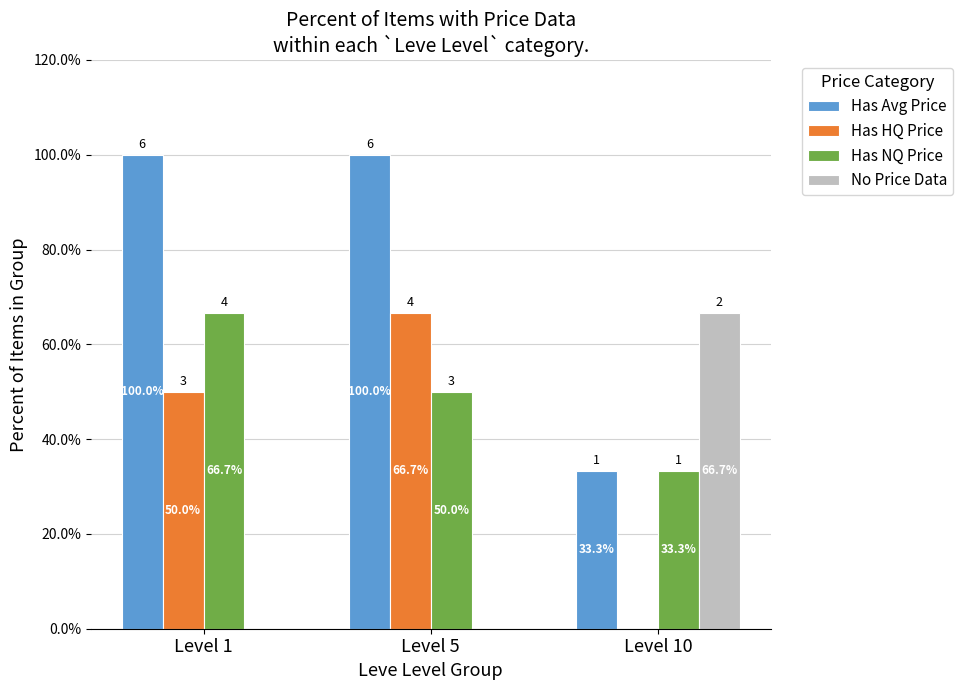

True or false: Has HQ Price has a value of 66.7 at Level 5.

True